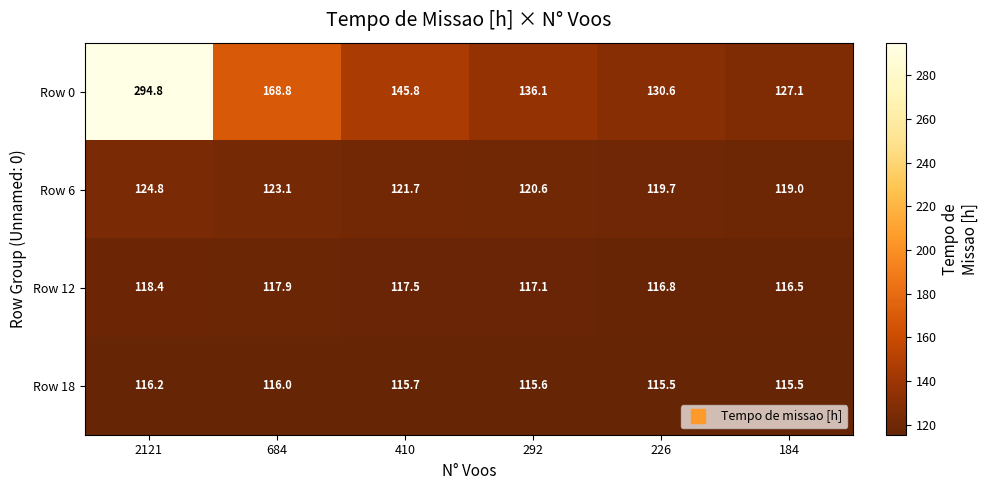

At which category is the sum across all series the highest?

2121